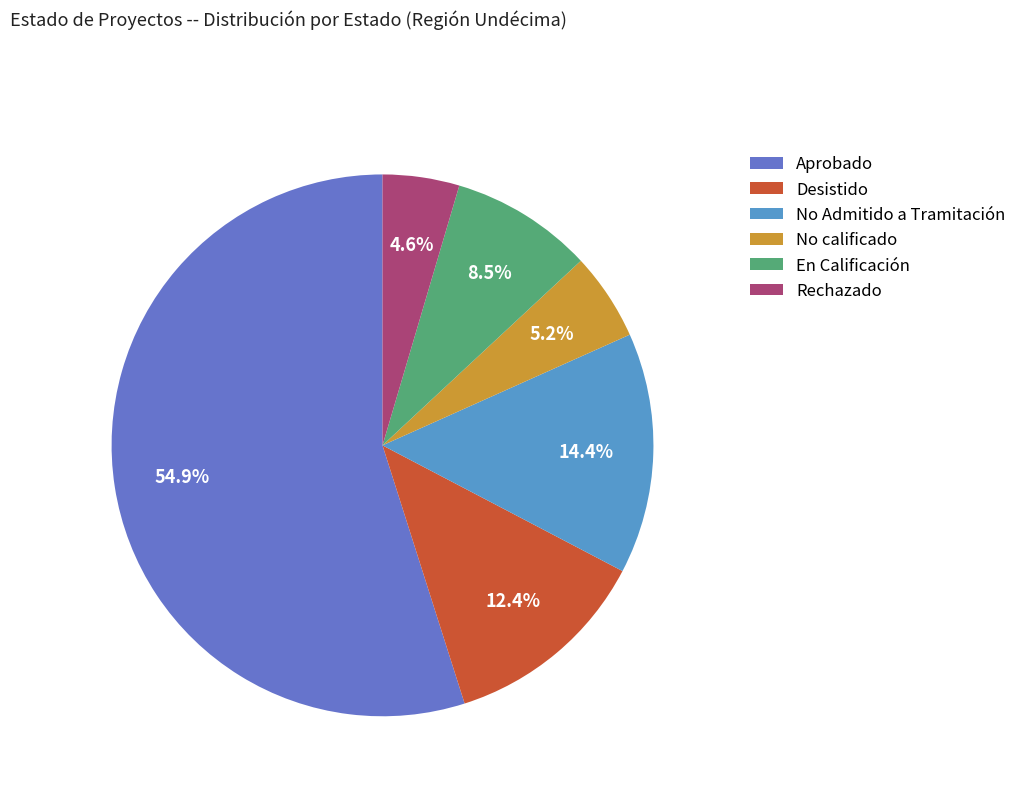

What percentage is the Desistido slice, to the nearest percent?

12%